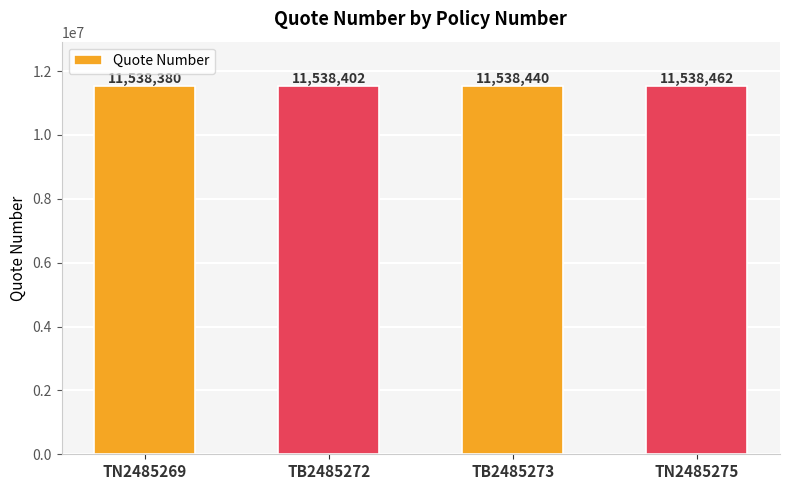

Is it true that the value at TN2485269 is 11538380?

True